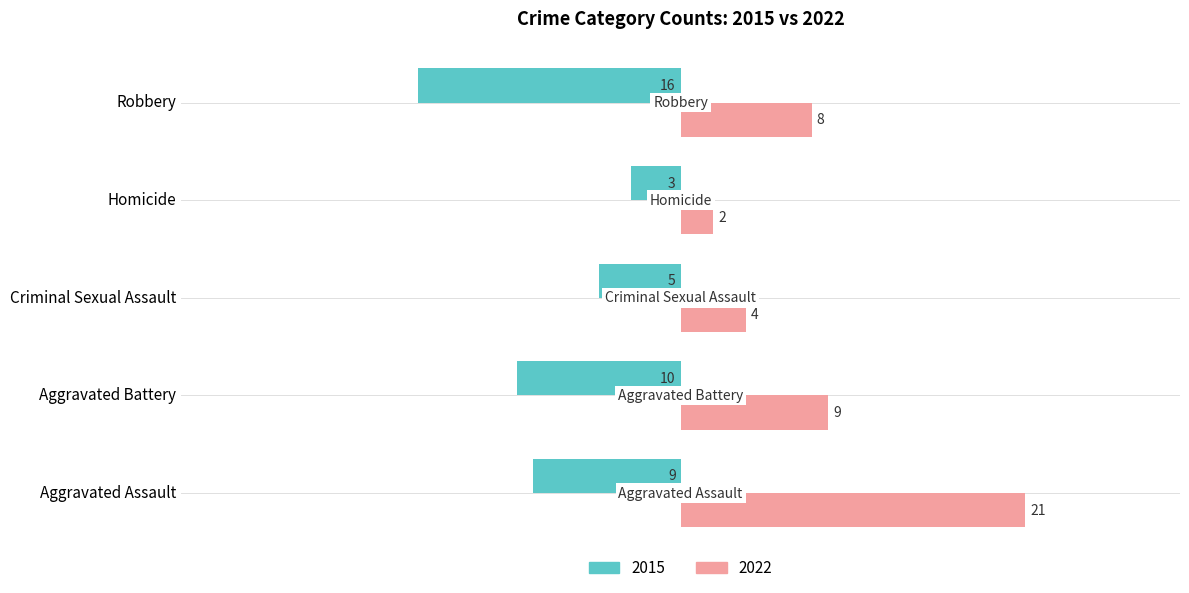

At which label does 2015 reach its minimum?

Robbery